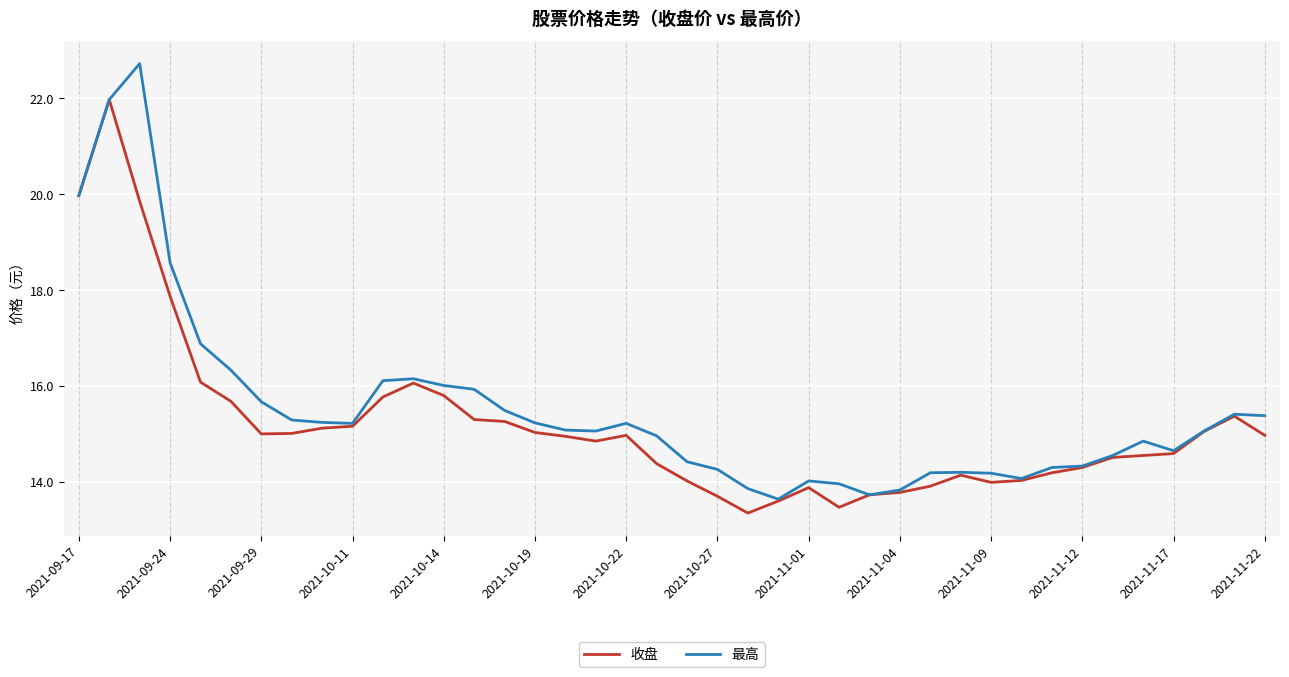

List the series in order of their peak value, highest first.

最高, 收盘